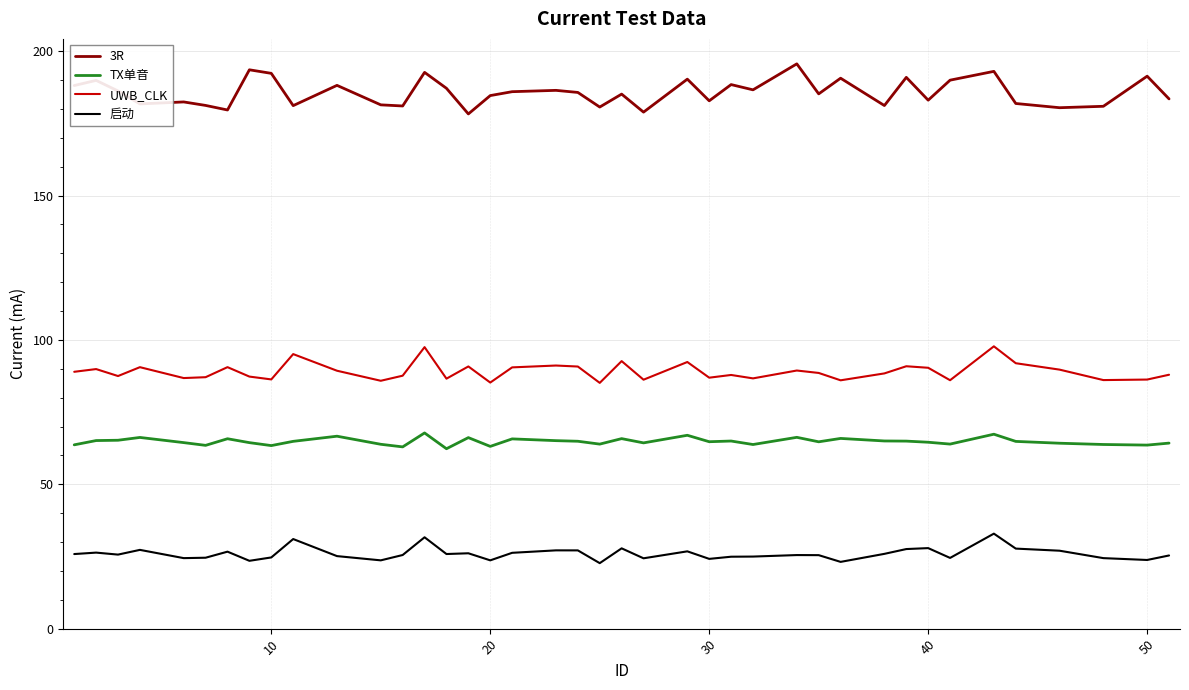

True or false: TX单音 and 启动 cross at least once.

False